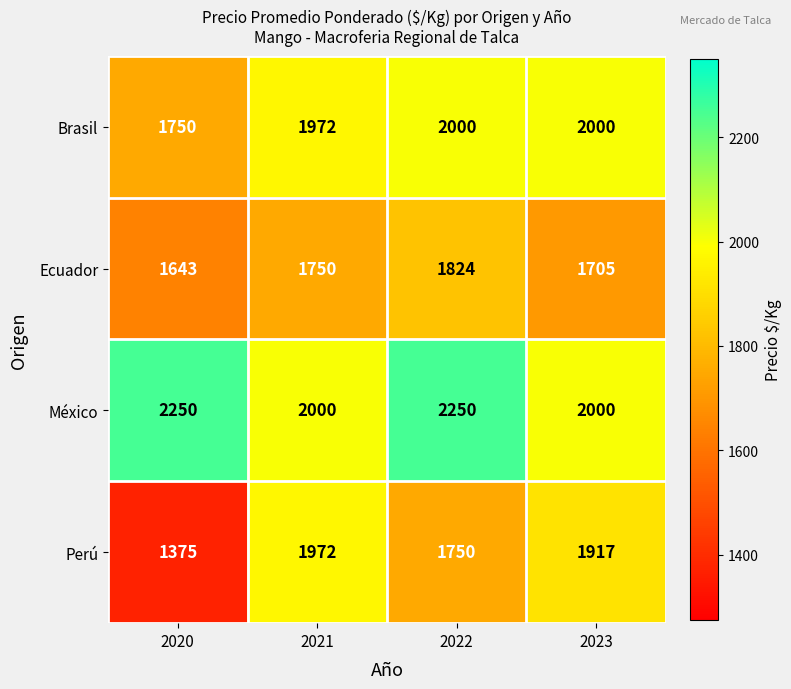

What is the sum of the Brasil values at 2022 and 2021?

3972